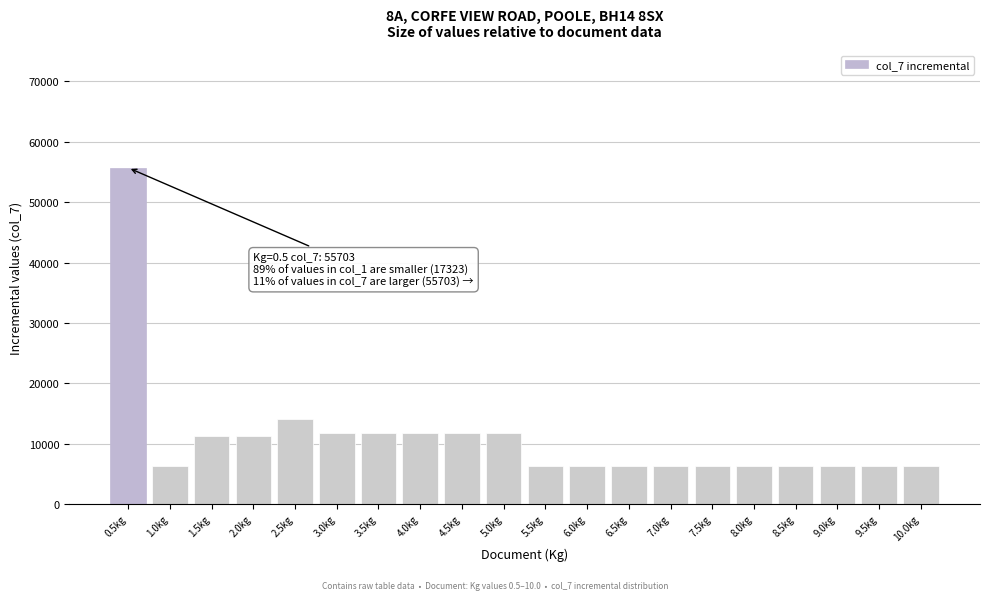

Which has a higher value, 5.5kg or 5.0kg?

5.0kg